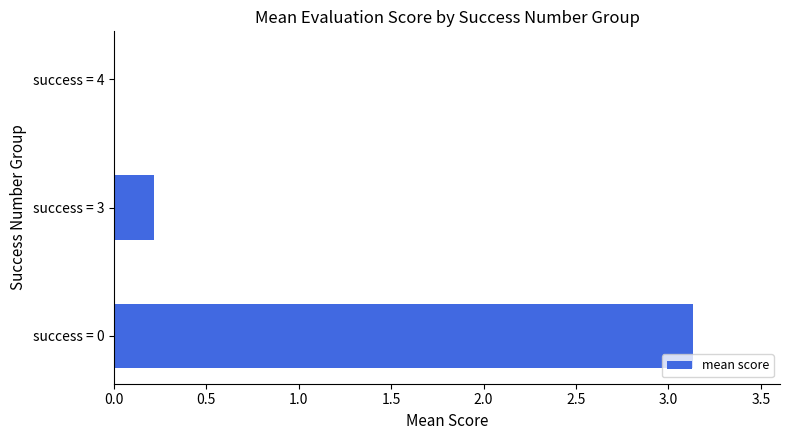

What is the average value?

1.1